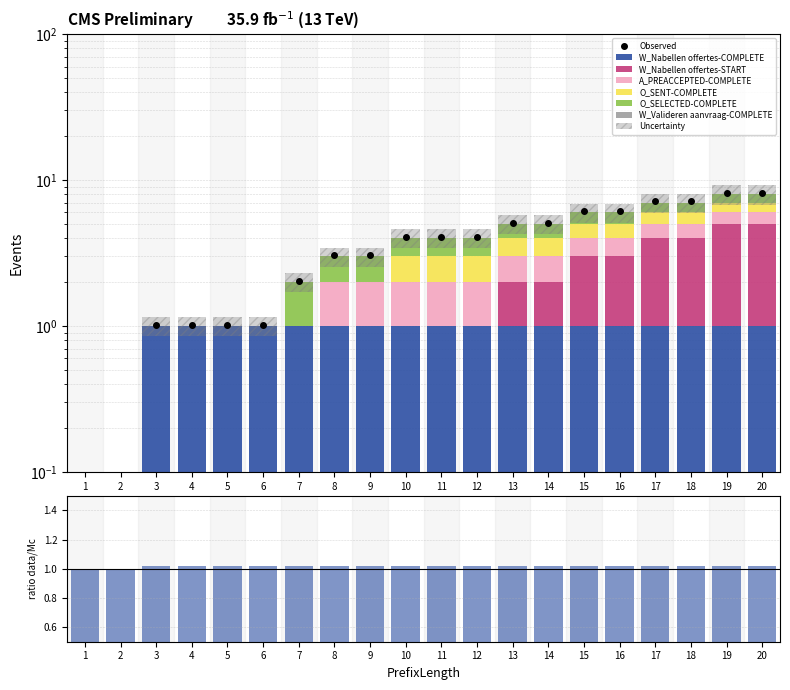

What is the spread (max minus min) of values at 5?

1.0